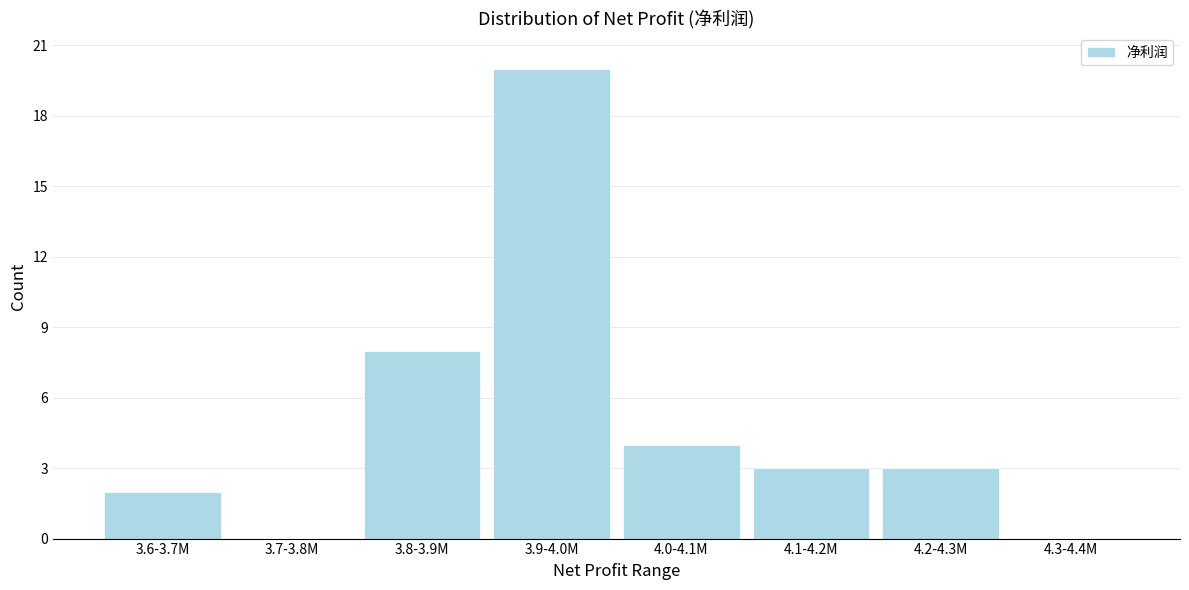

Reading left to right, extract all data points from this chart.

3.6-3.7M=2	3.7-3.8M=0	3.8-3.9M=8	3.9-4.0M=20	4.0-4.1M=4	4.1-4.2M=3	4.2-4.3M=3	4.3-4.4M=0